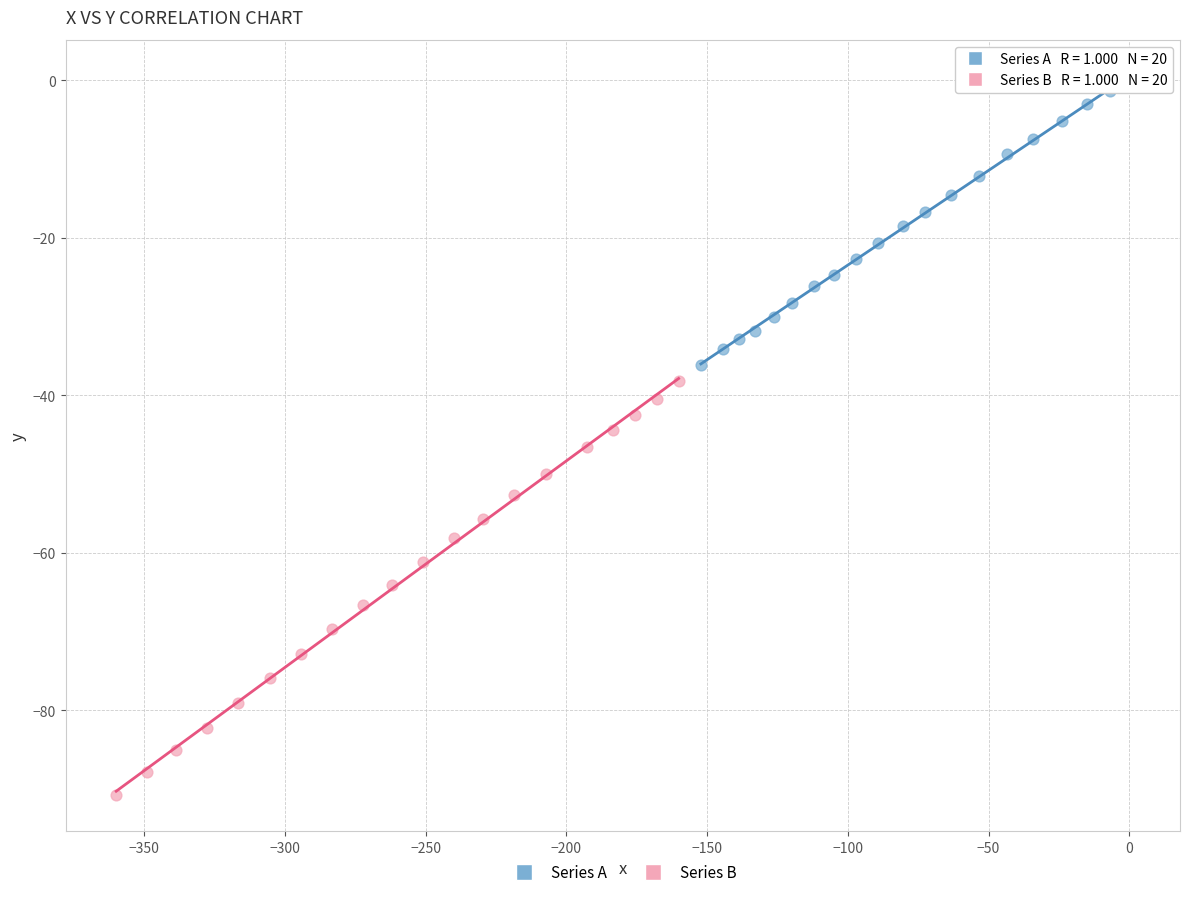

Which series has the largest Y range (max minus min)?

Series B